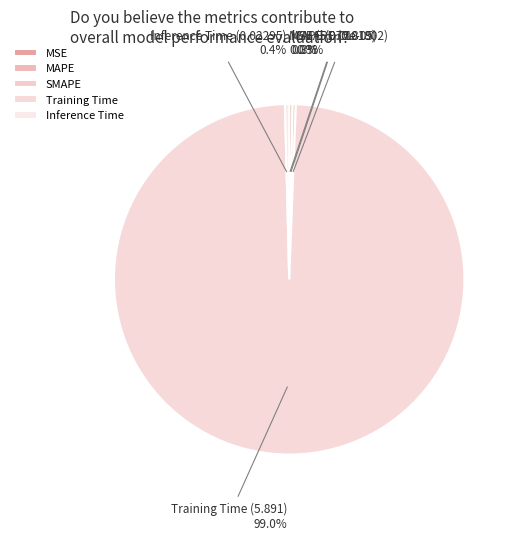

Does any single category account for the majority?

Yes